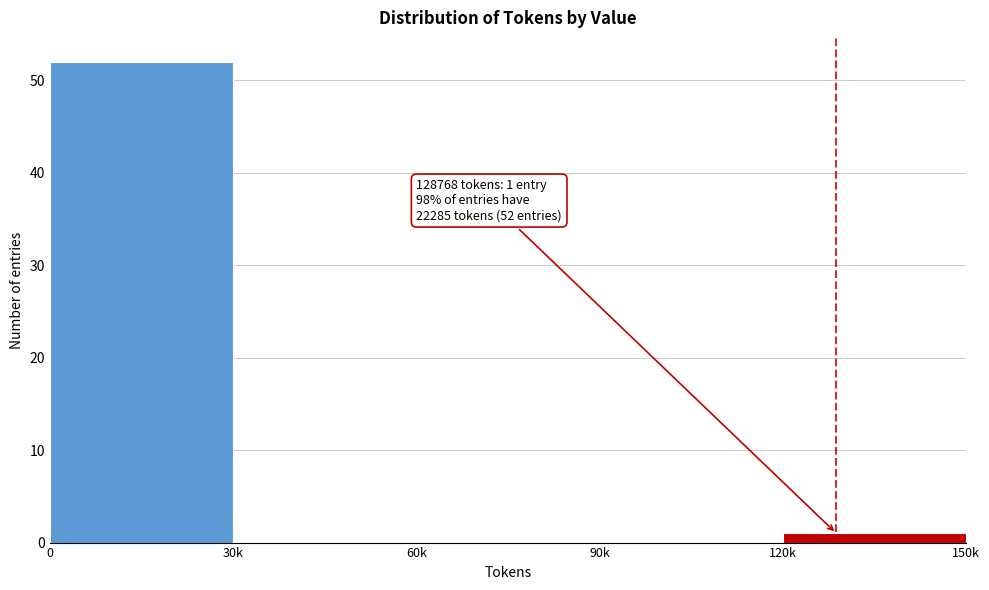

Reading left to right, what are all the values shown in this chart?

0=52	30k=0	60k=0	90k=0	120k=1